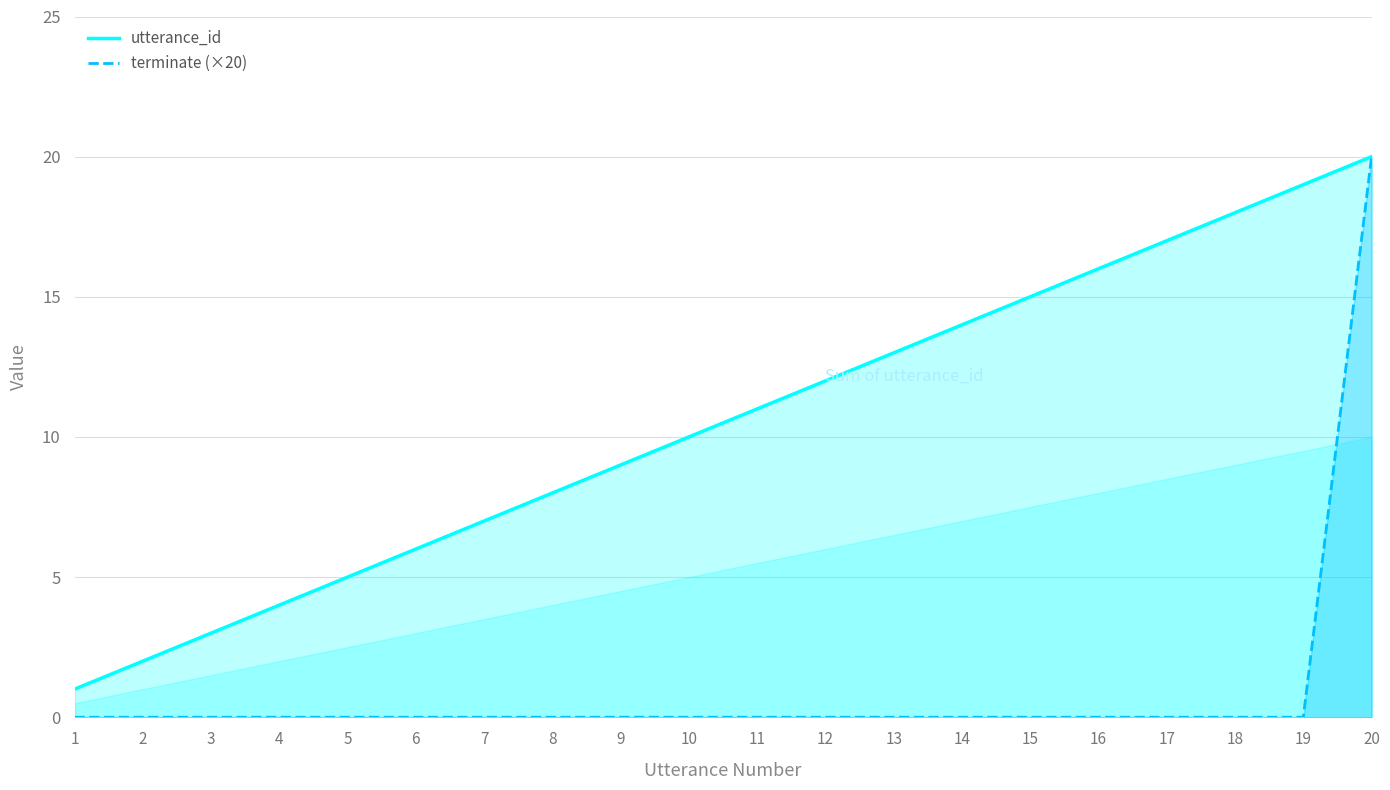

At which label is terminate (×20) closest to 10?

1